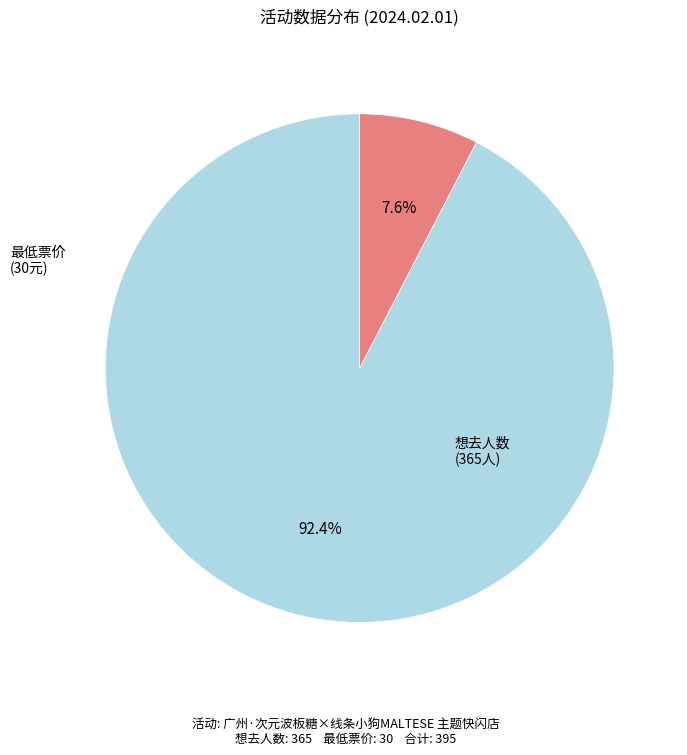

Is there any slice that represents more than half of the pie?

Yes